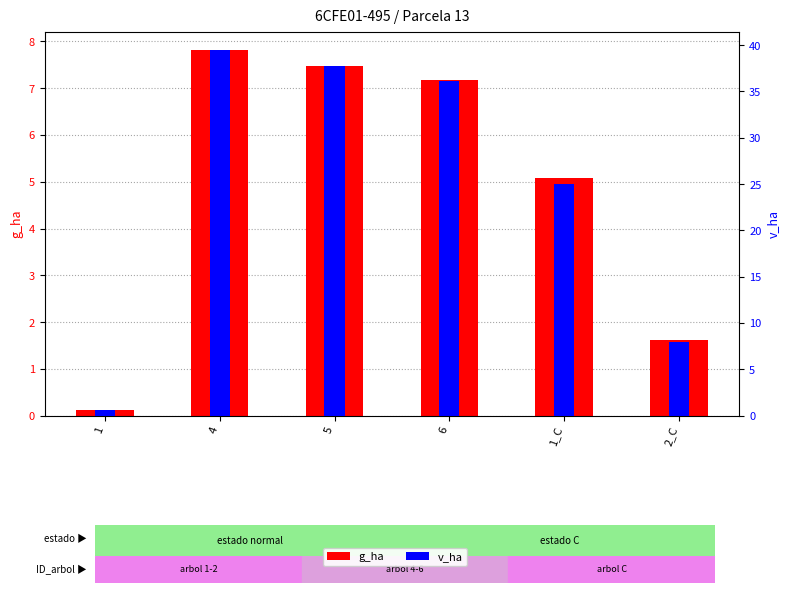

List the series in order of their peak value, highest first.

v_ha, g_ha